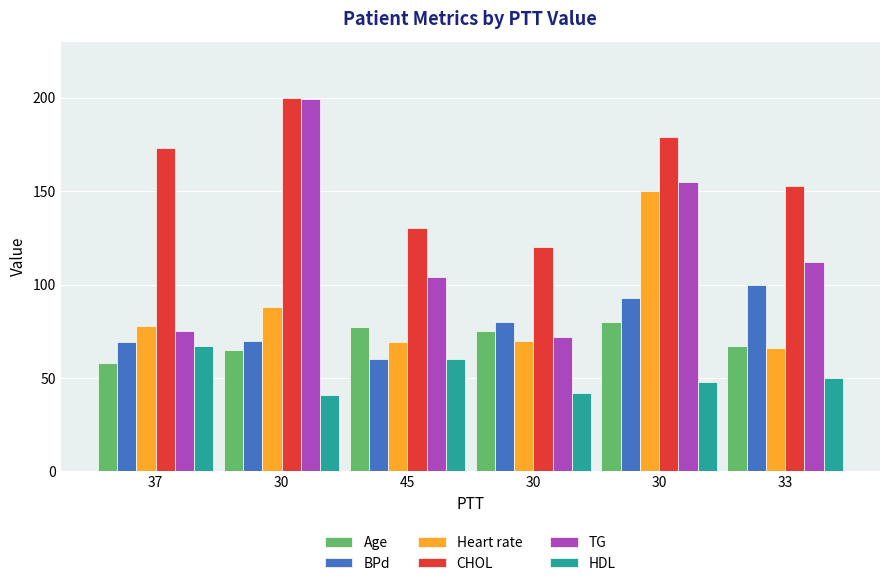

Which series has the largest range (max minus min)?

TG